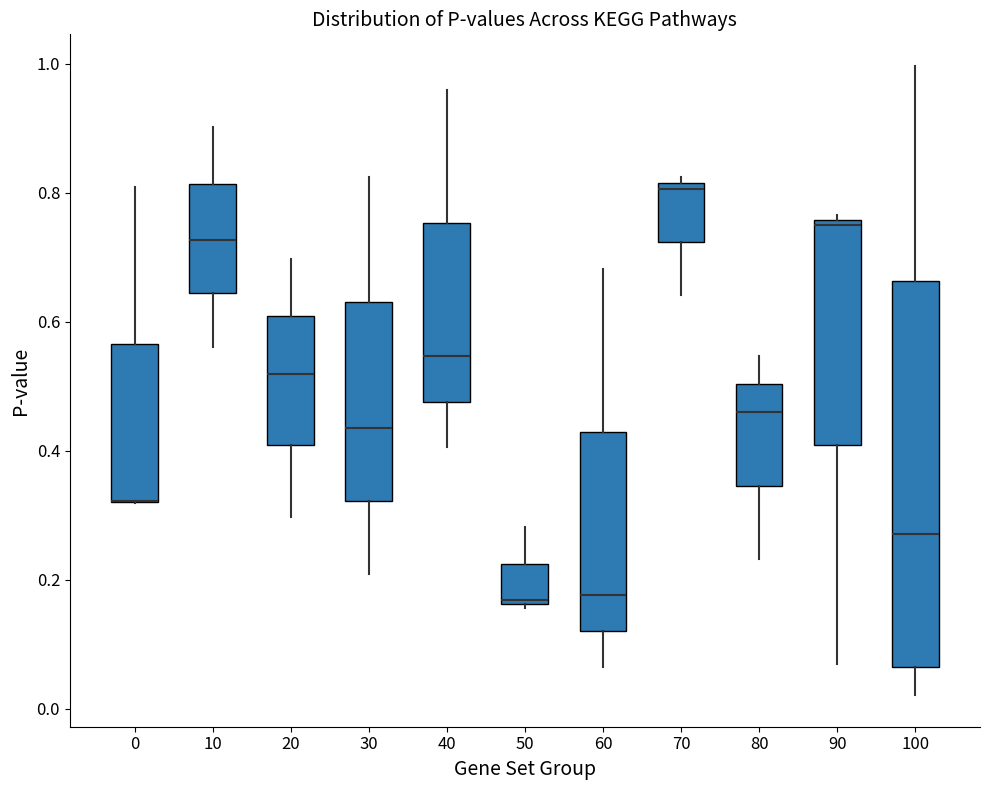

Which box is the tallest, from its lower edge to its upper edge?

100